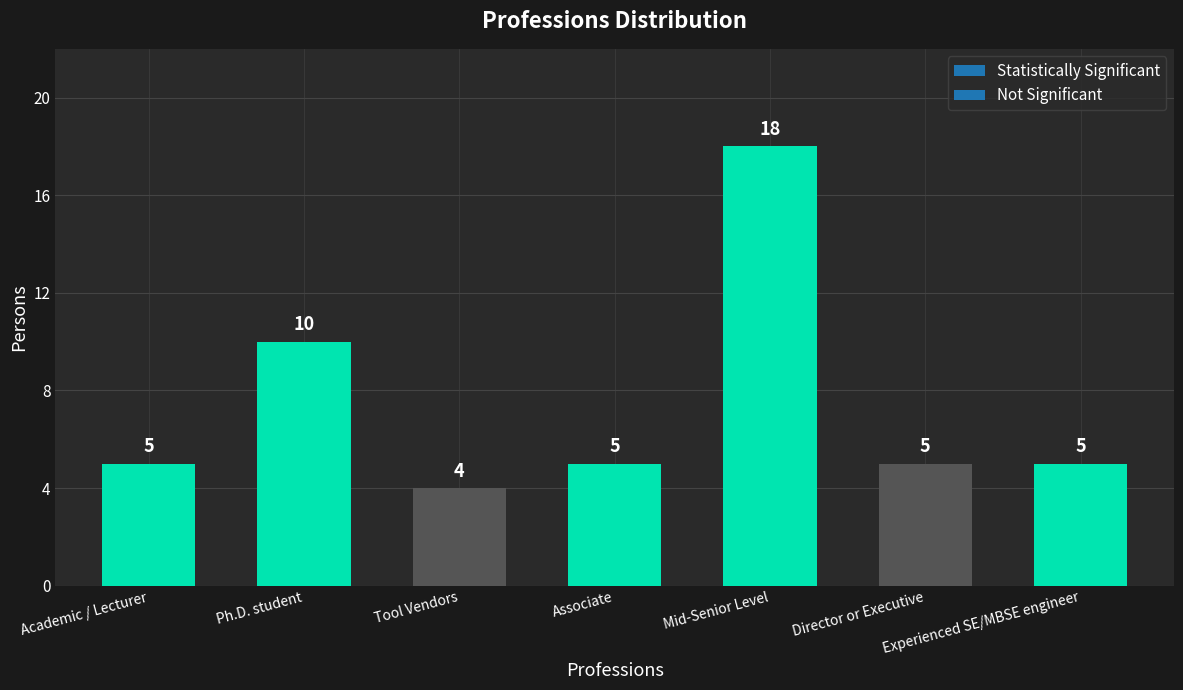

At which category does the chart reach its peak across all series?

Mid-Senior Level